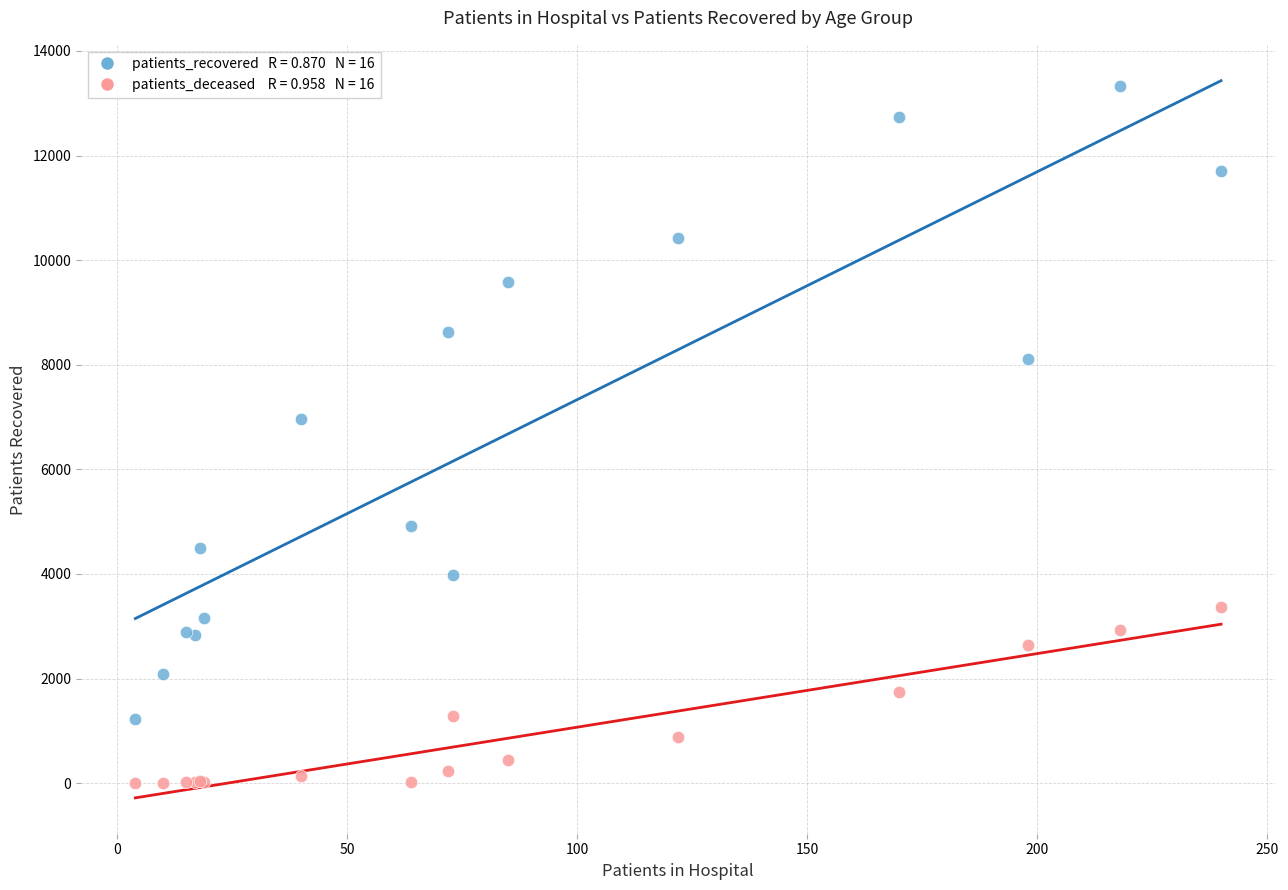

Across all series, what Y value is closest to 6666?

6955